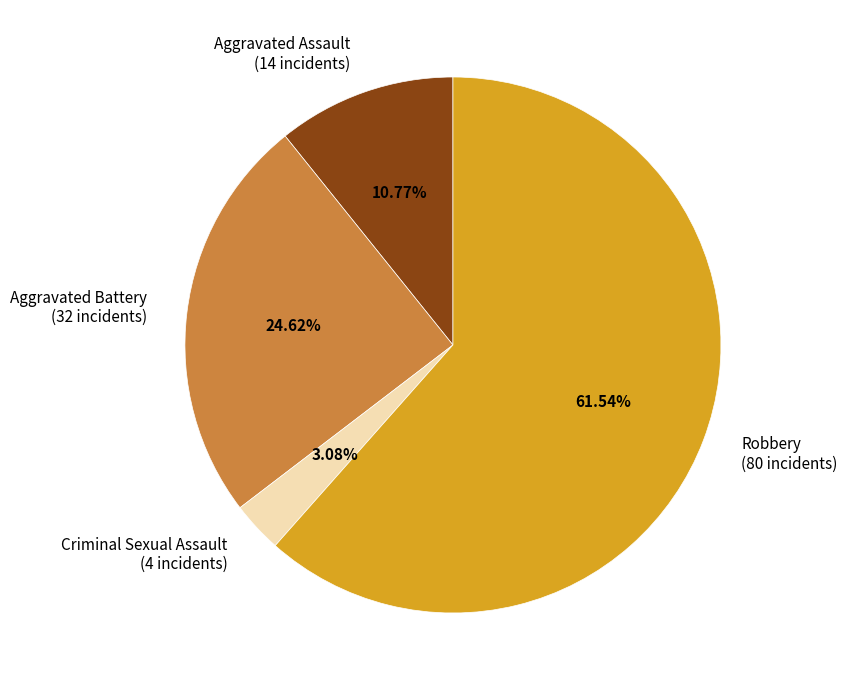

Which slice is the smallest?

Criminal Sexual Assault (4 incidents)